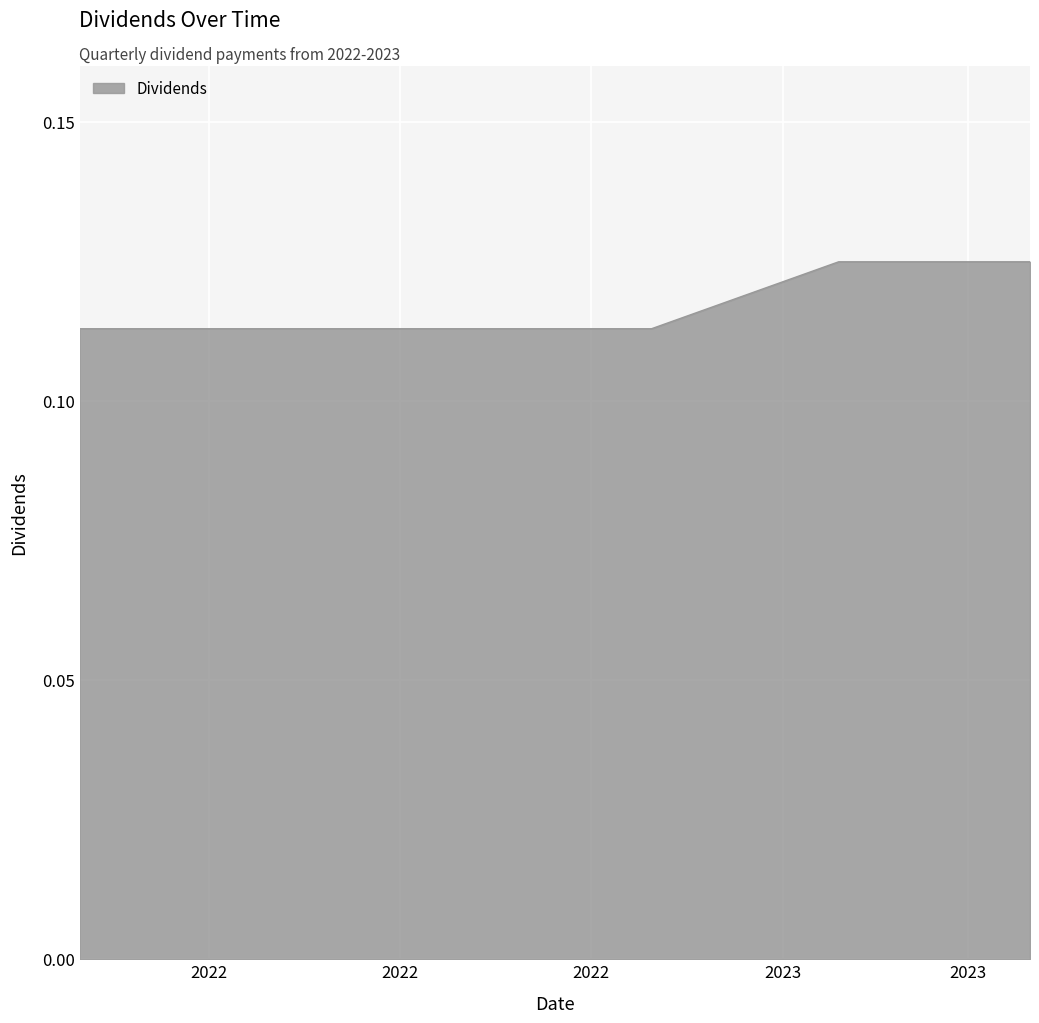

True or false: the data has more than 2 interior local peaks.

False